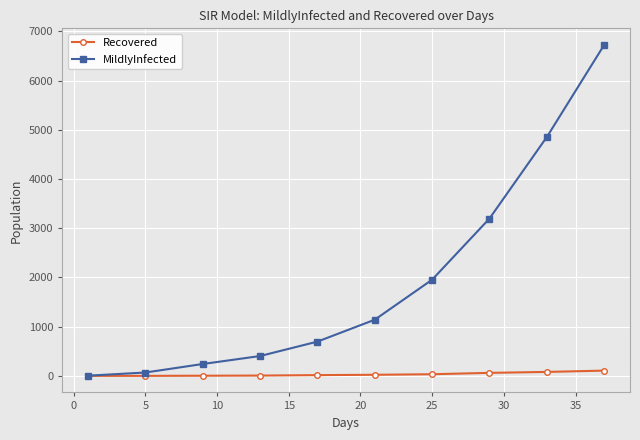

List the series in order of their peak value, lowest first.

Recovered, MildlyInfected